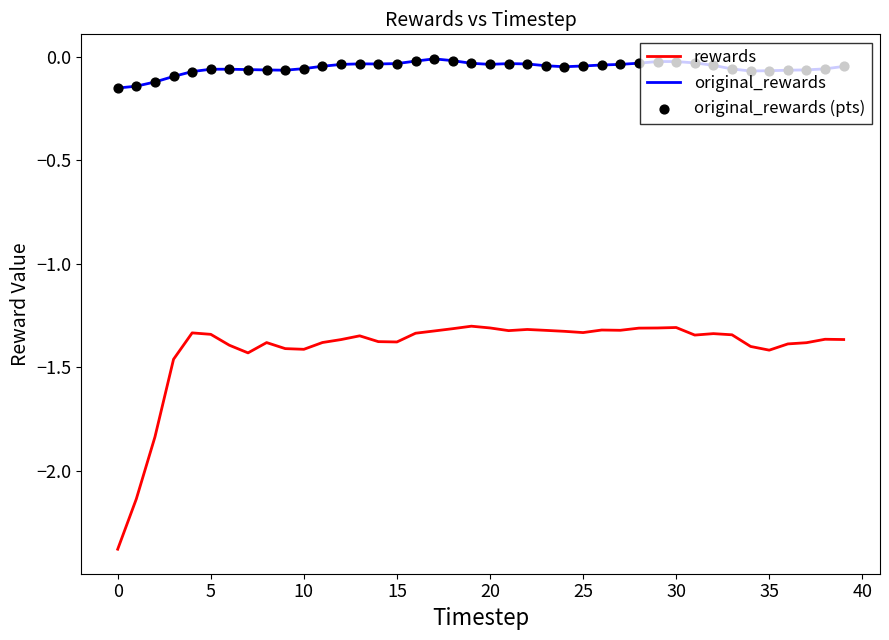

True or false: rewards and original_rewards intersect in this chart.

False